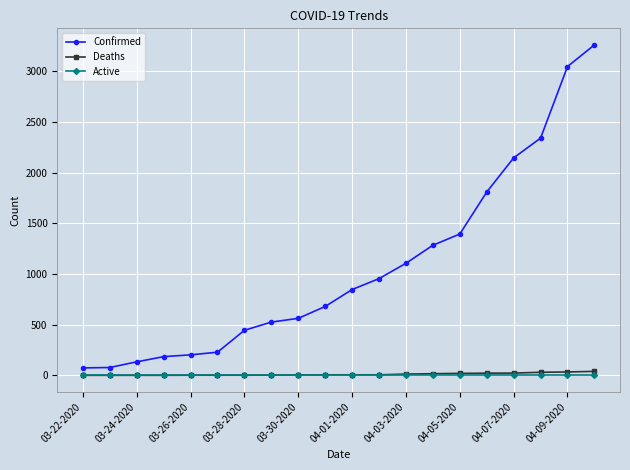

What is the greatest value displayed?

3261